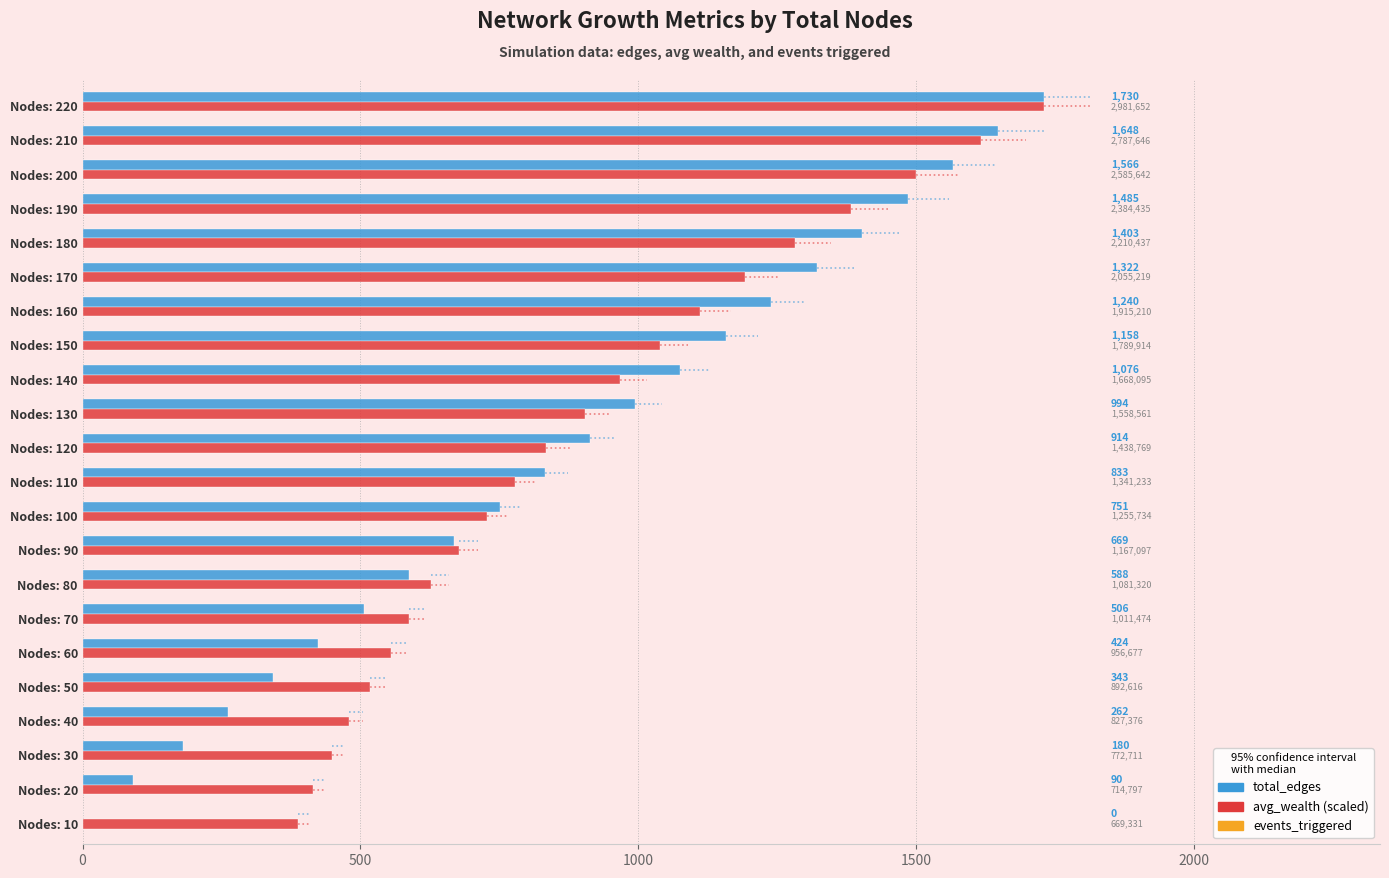

What is the greatest value displayed?

1730.0